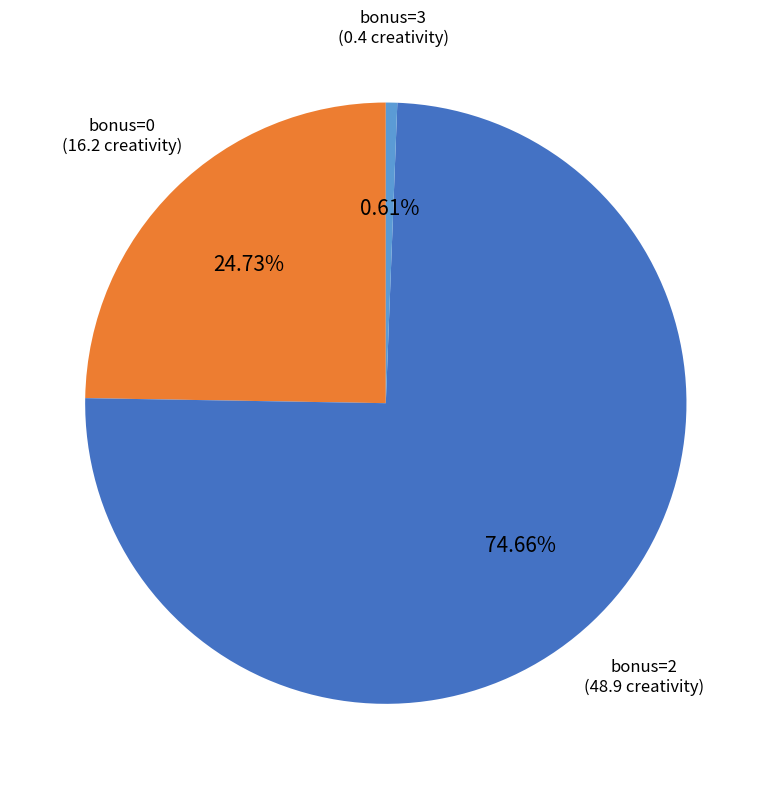

Is there a majority slice in this chart?

Yes